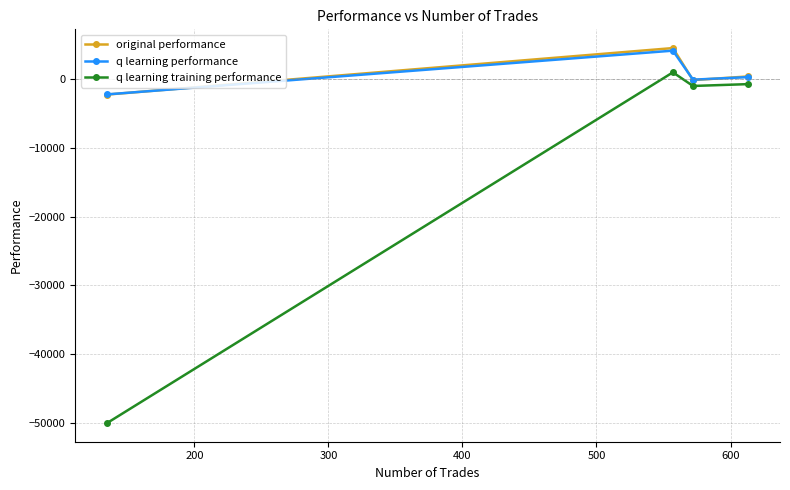

What is the minimum value for q learning training performance?

-50000.0